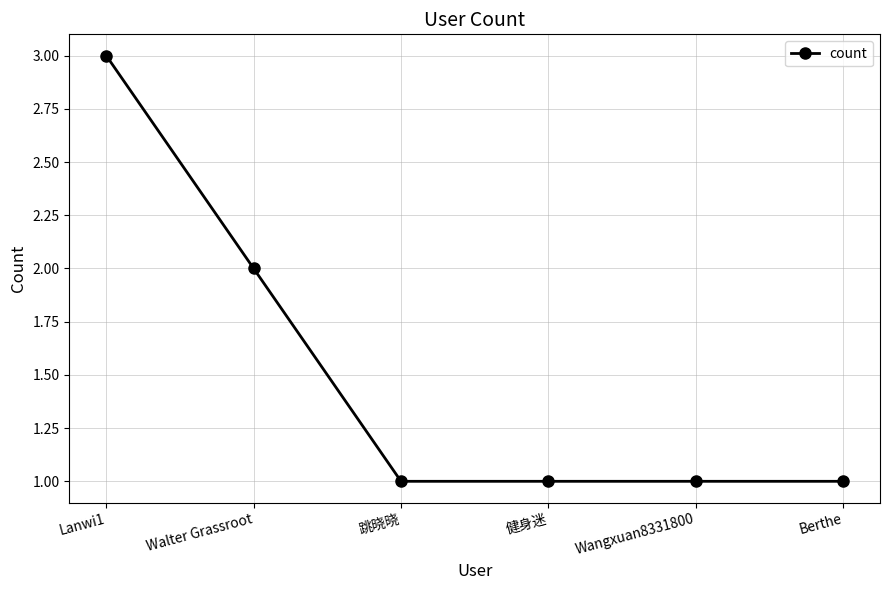

What is the difference between the second highest and minimum values?

1